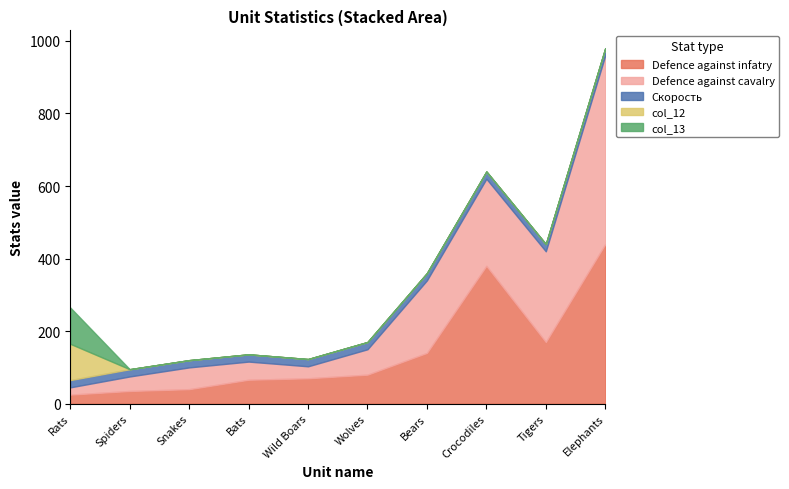

How many distinct data groups are displayed?

5